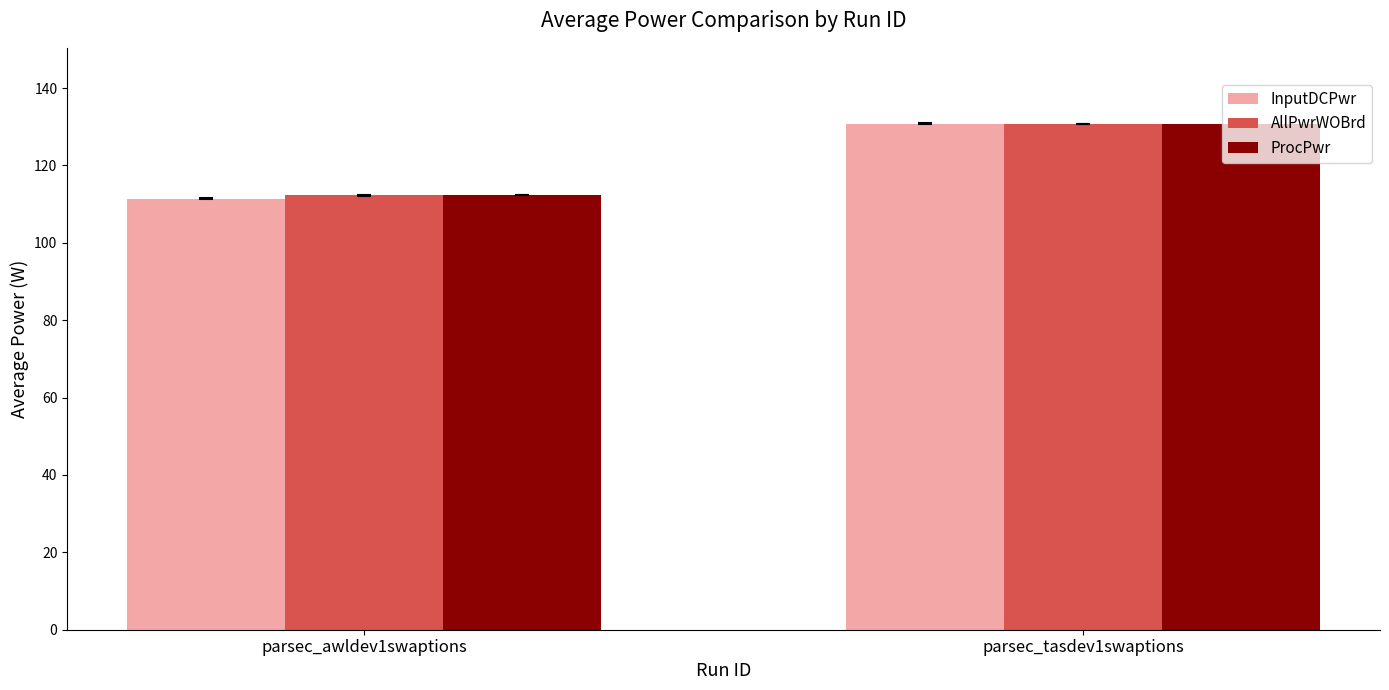

List the labels in order of InputDCPwr value, largest first.

parsec_tasdev1swaptions, parsec_awldev1swaptions